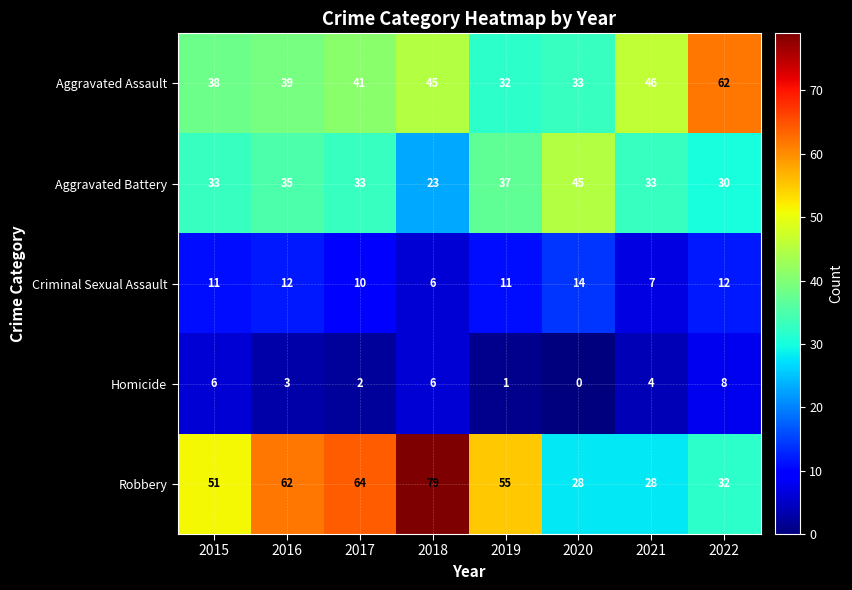

At 2015, list the series in order from smallest to largest.

Homicide, Criminal Sexual Assault, Aggravated Battery, Aggravated Assault, Robbery